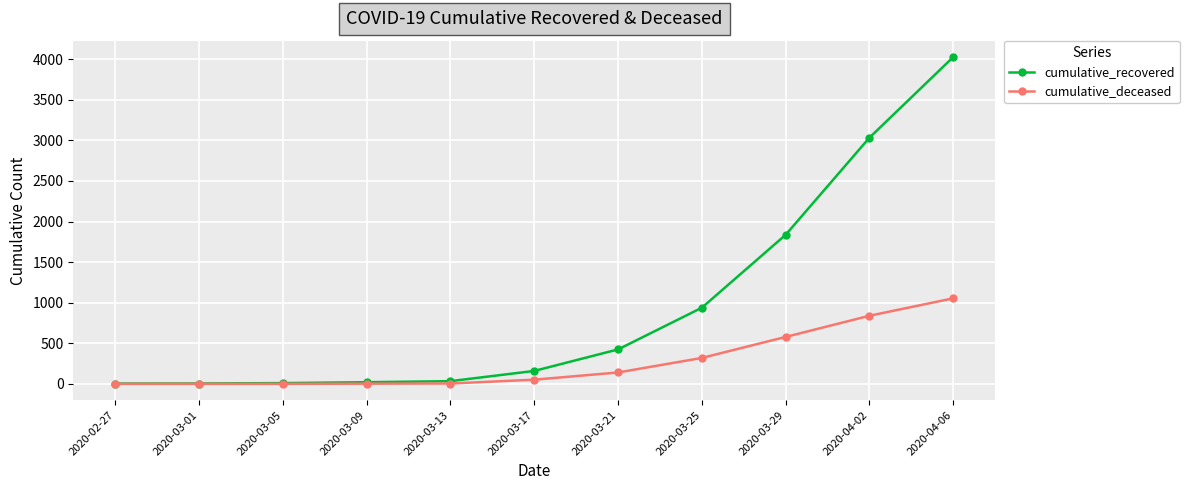

What position from the left is 2020-03-21?

7